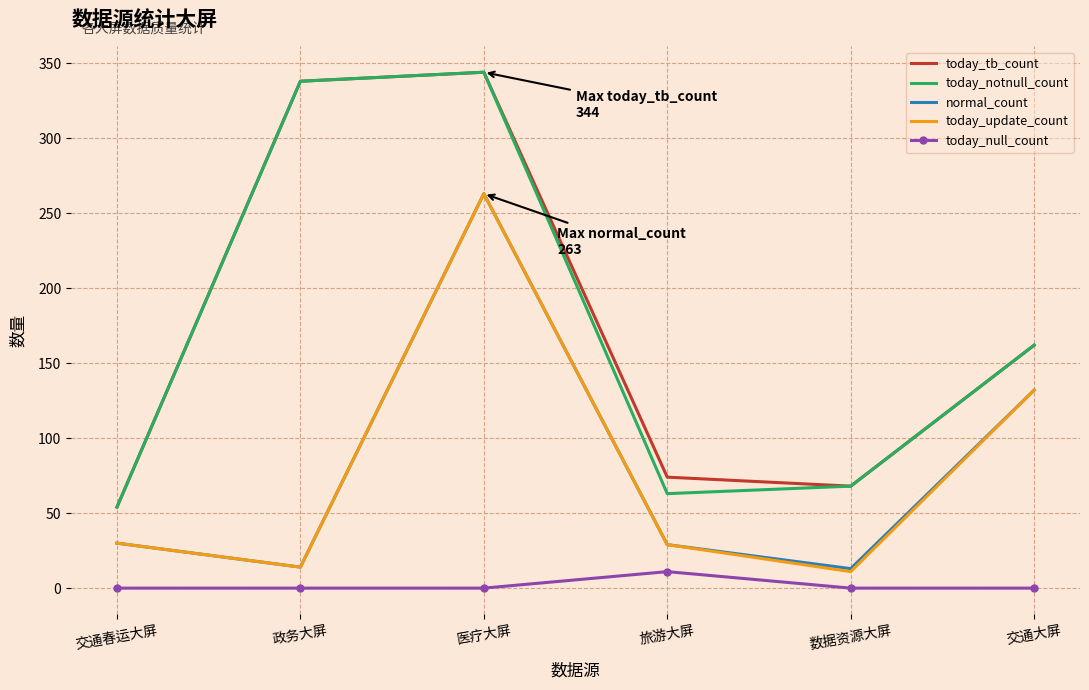

Is the value of today_null_count at 旅游大屏 greater than the value of today_tb_count at 旅游大屏?

No